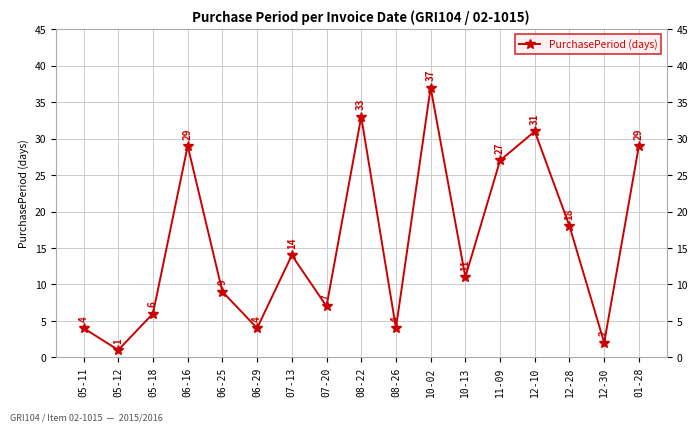

How many points are higher than both their immediate neighbors (excluding endpoints)?

5